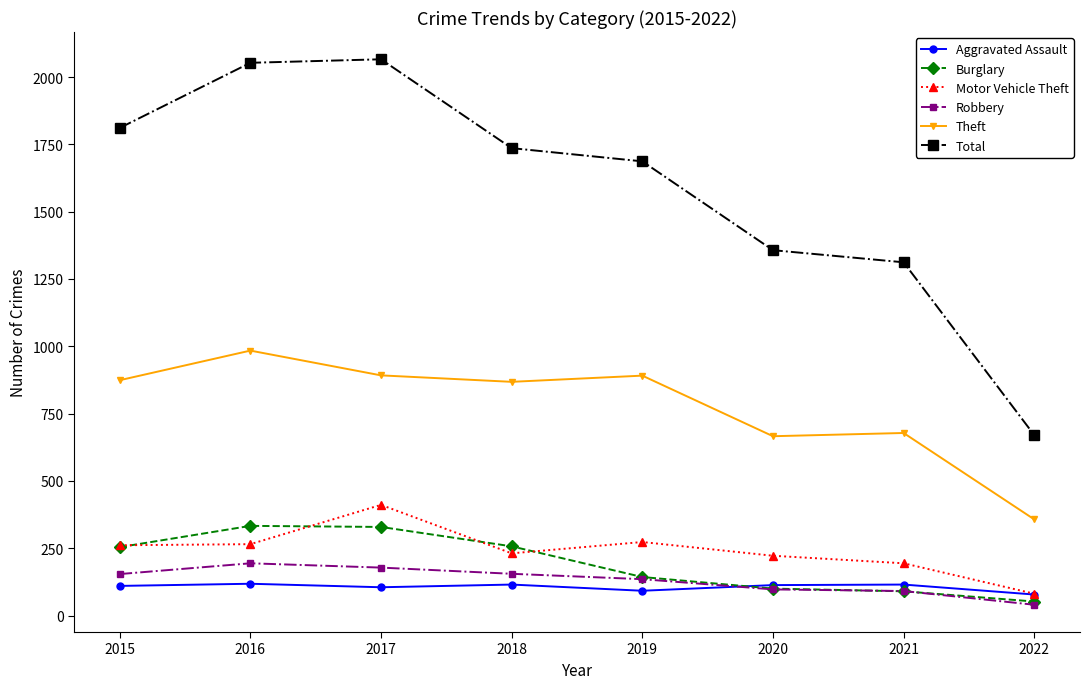

What is the value of the Theft point at the 6th from the left?

666